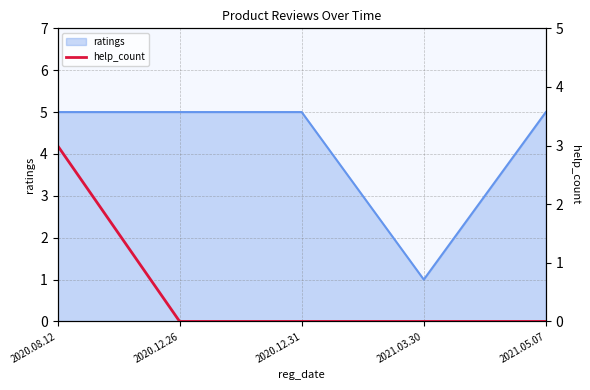

The value of ratings at 2020.12.31 is 3. True or false?

False